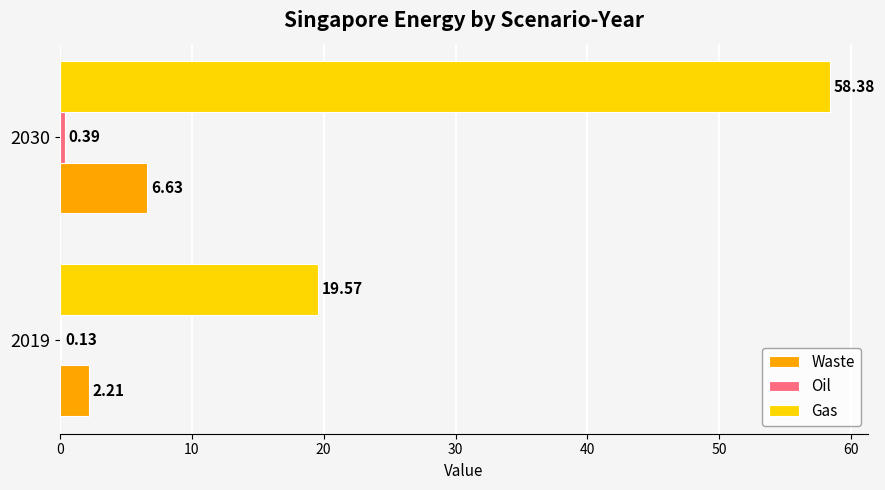

What is the average value of the Waste series?

4.4